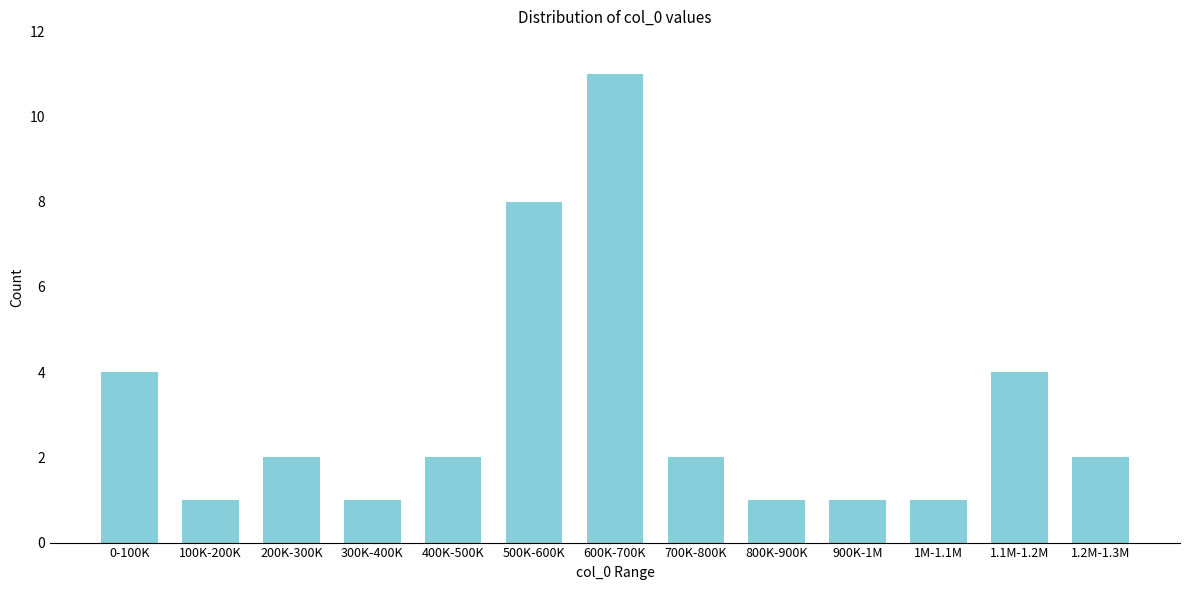

Reading left to right, list all the values displayed in this chart.

0-100K=4	100K-200K=1	200K-300K=2	300K-400K=1	400K-500K=2	500K-600K=8	600K-700K=11	700K-800K=2	800K-900K=1	900K-1M=1	1M-1.1M=1	1.1M-1.2M=4	1.2M-1.3M=2